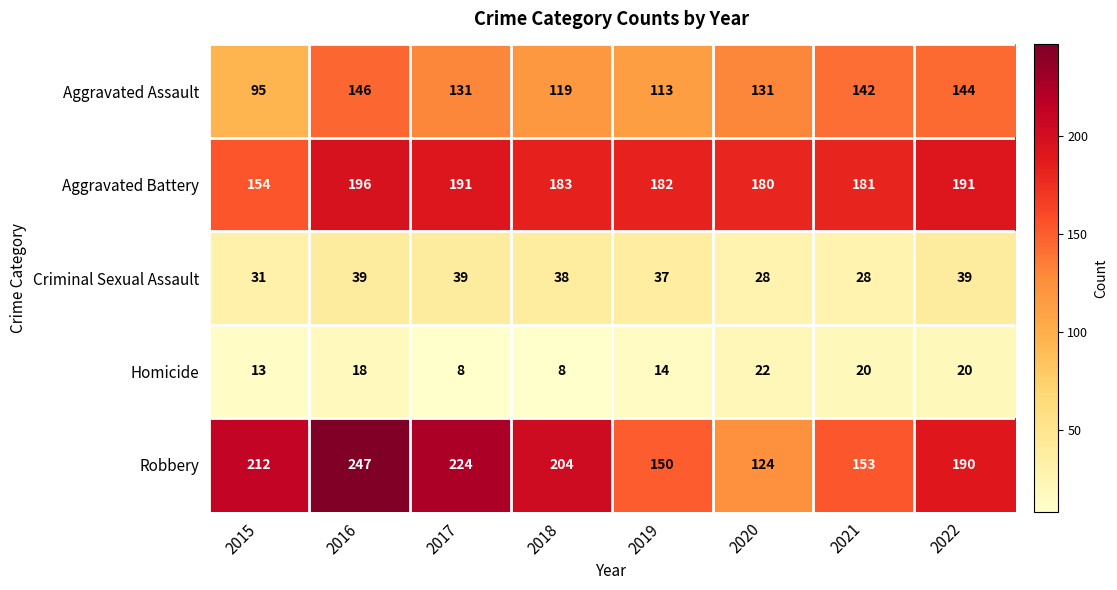

Which series has the largest total across all categories?

Robbery